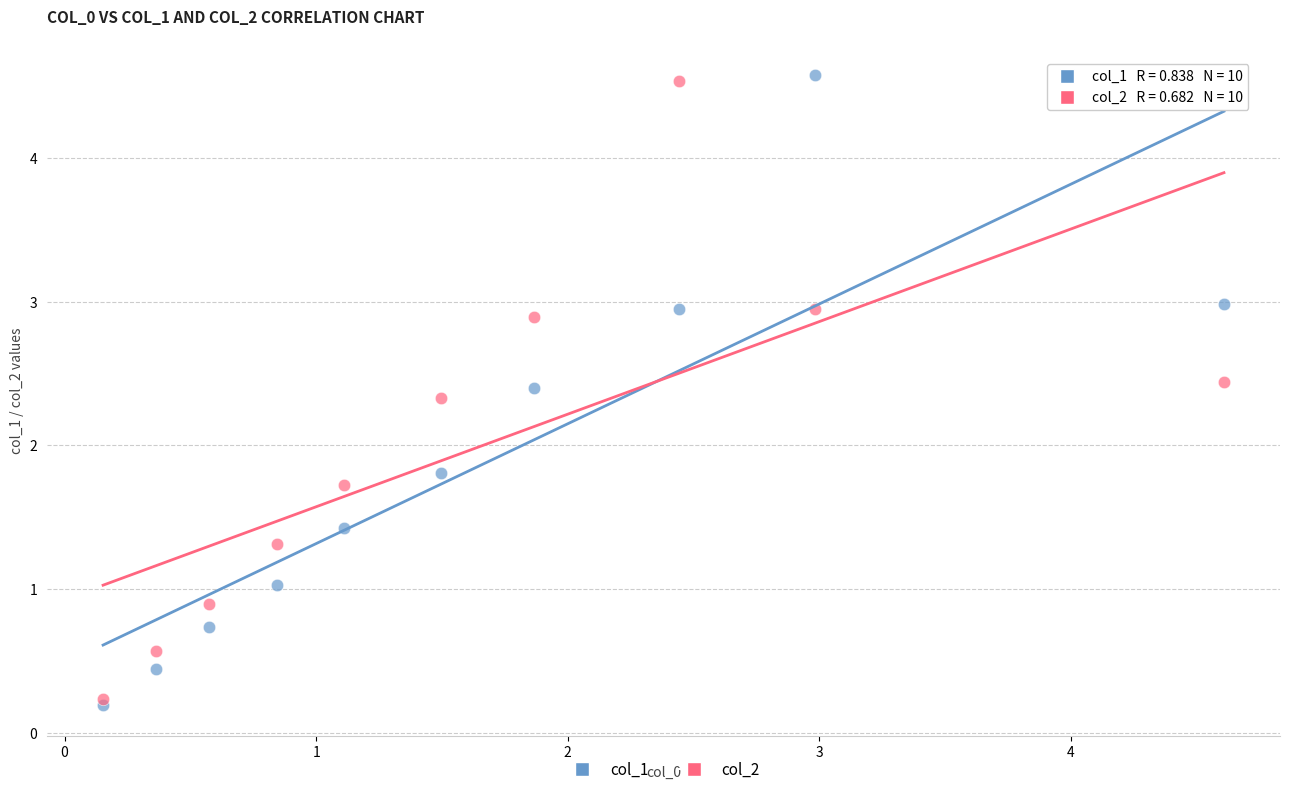

Which series contains the lowest Y value?

col_1